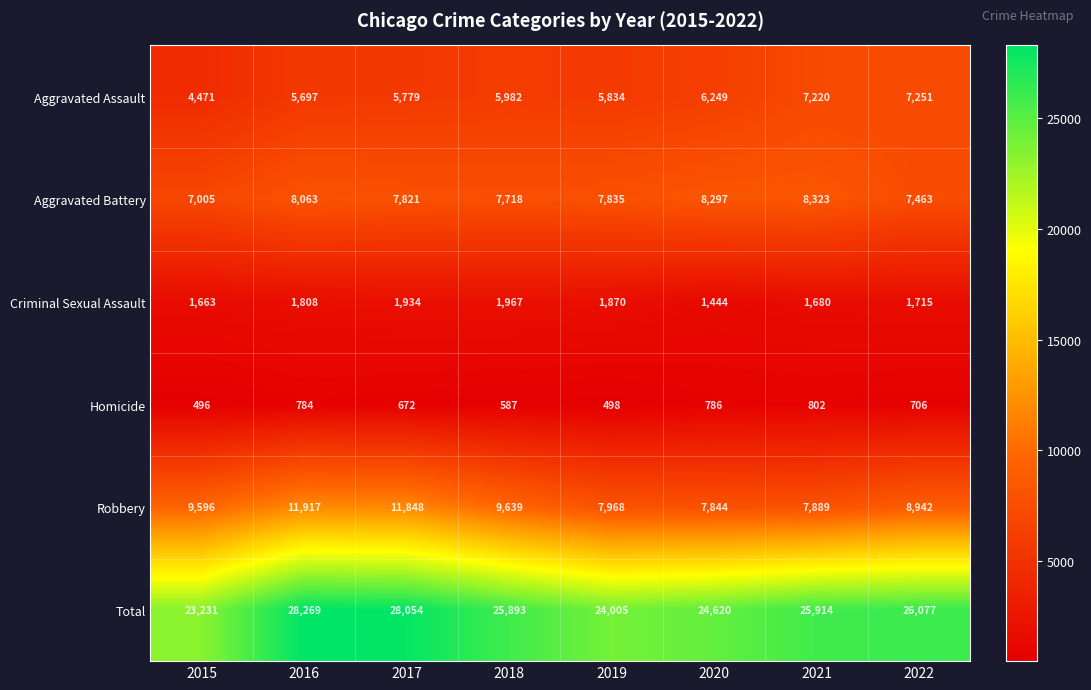

At how many categories does at least one series exceed 7441?

8